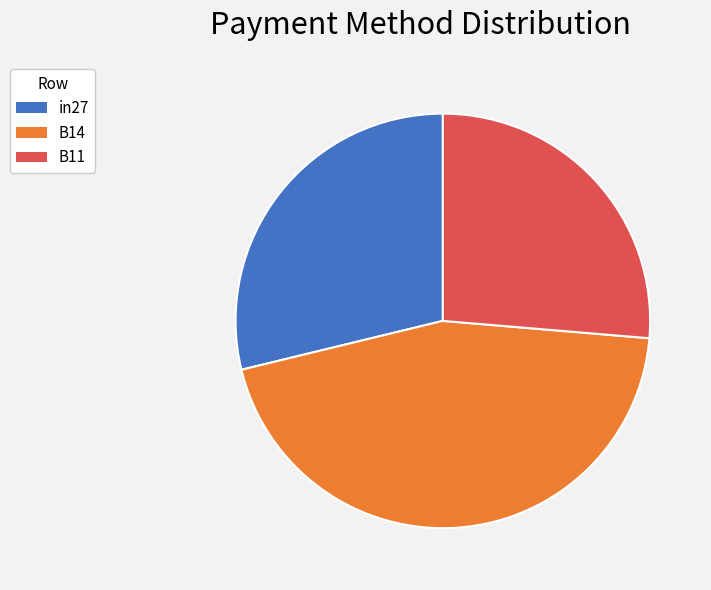

Is there a majority slice in this chart?

No